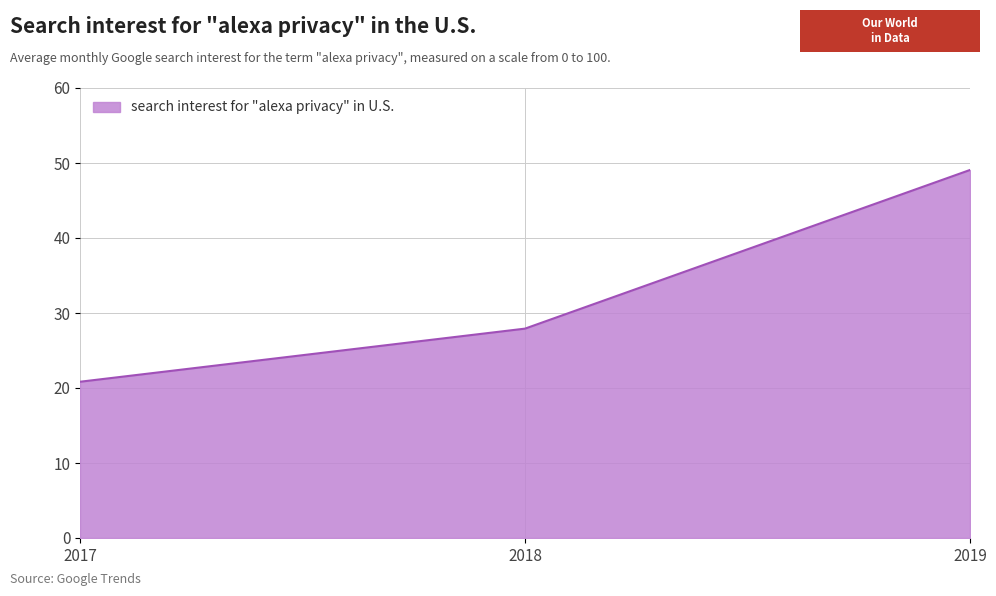

Where does the data first go above 27?

2018